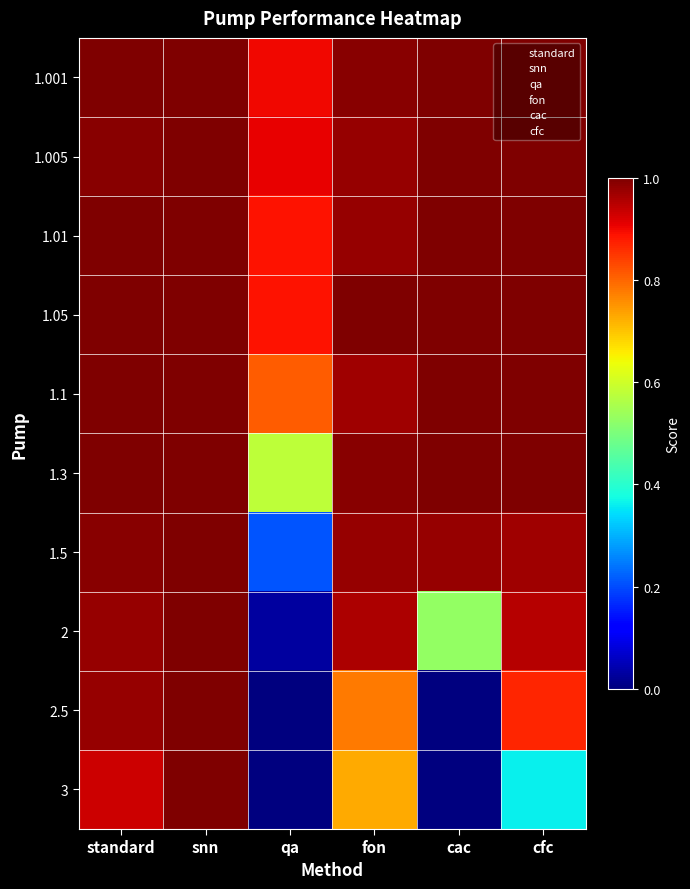

What is the difference between the highest and lowest values at cfc?

0.6